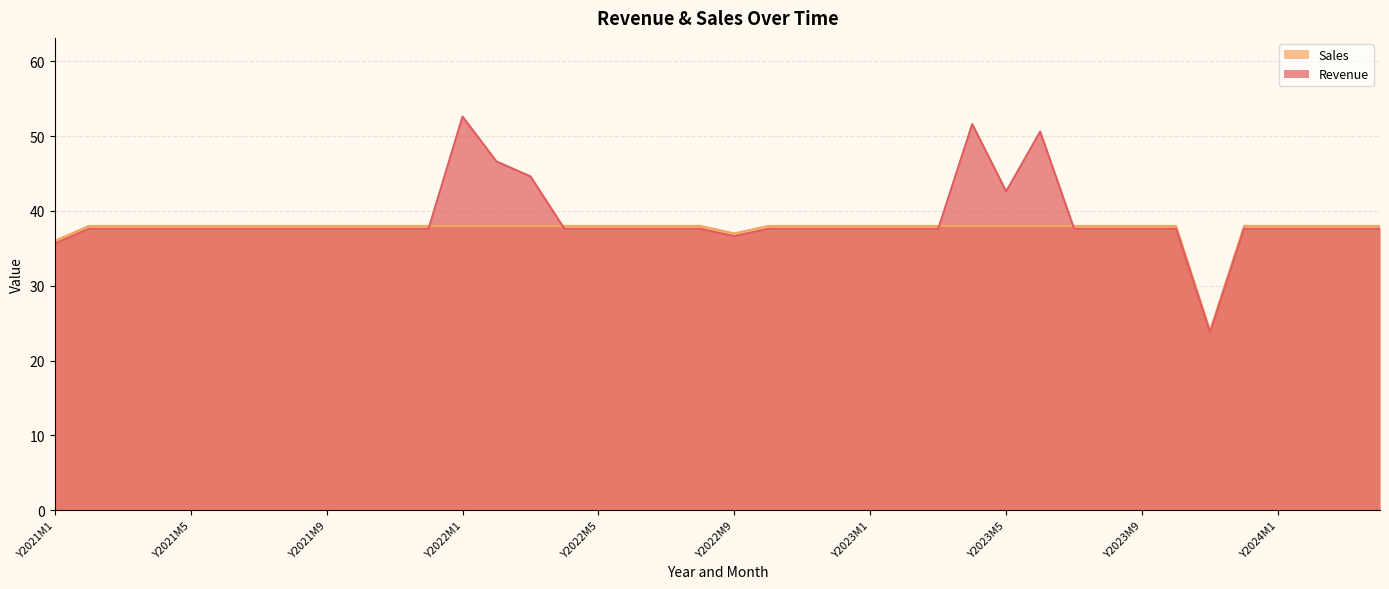

Rank the series by their average value, from lowest to highest.

Sales, Revenue